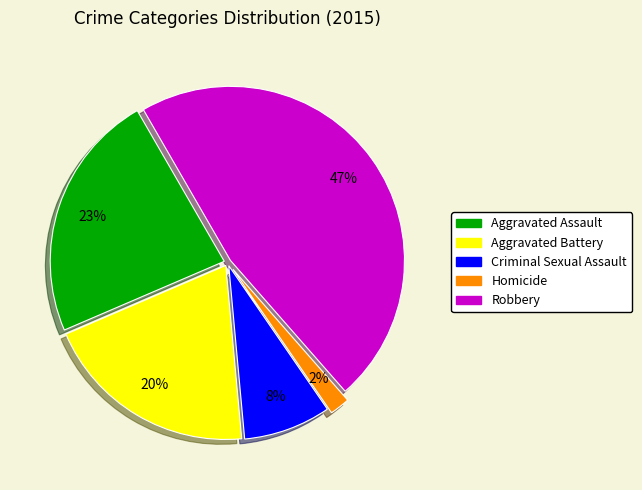

To the nearest percent, what is the difference between the largest and smallest slice percentages?

45%